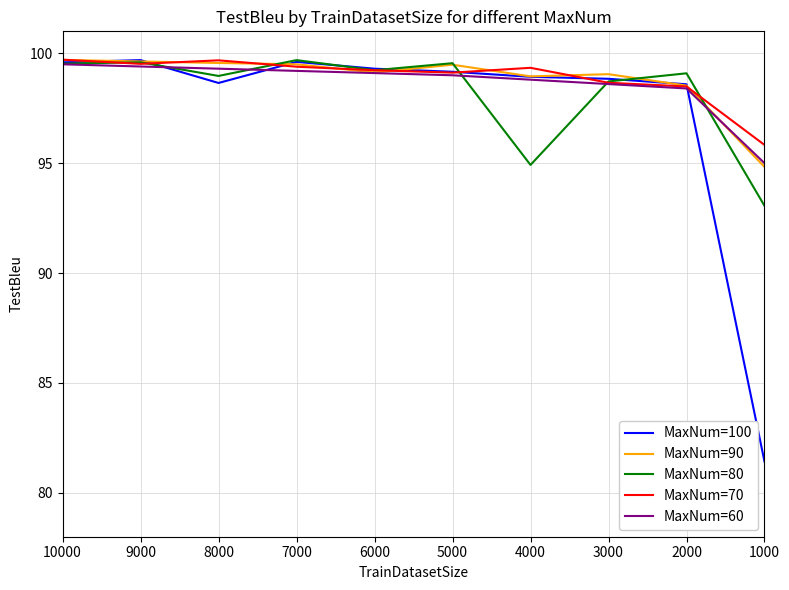

What is the minimum value shown in the chart?

81.4